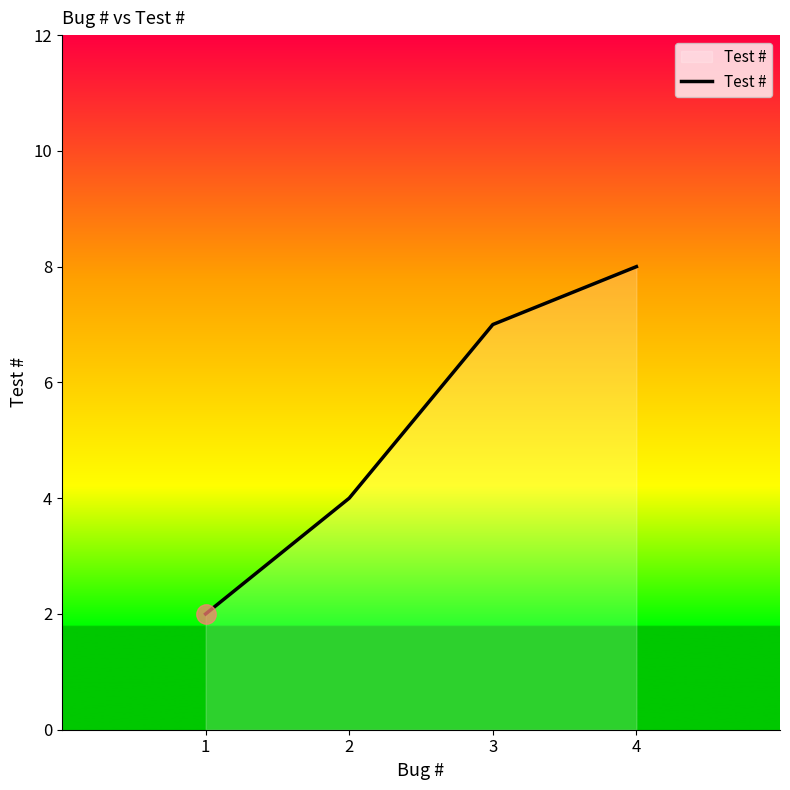

What is the sum of the values at 3 and 4?

15